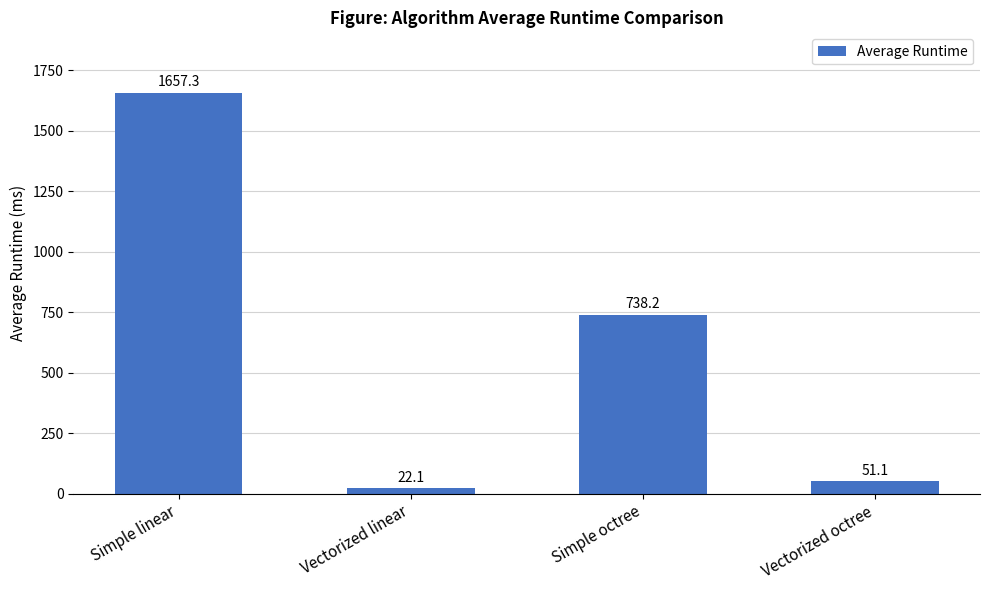

The chart shows a value of 738.2 at Simple octree. True or false?

True